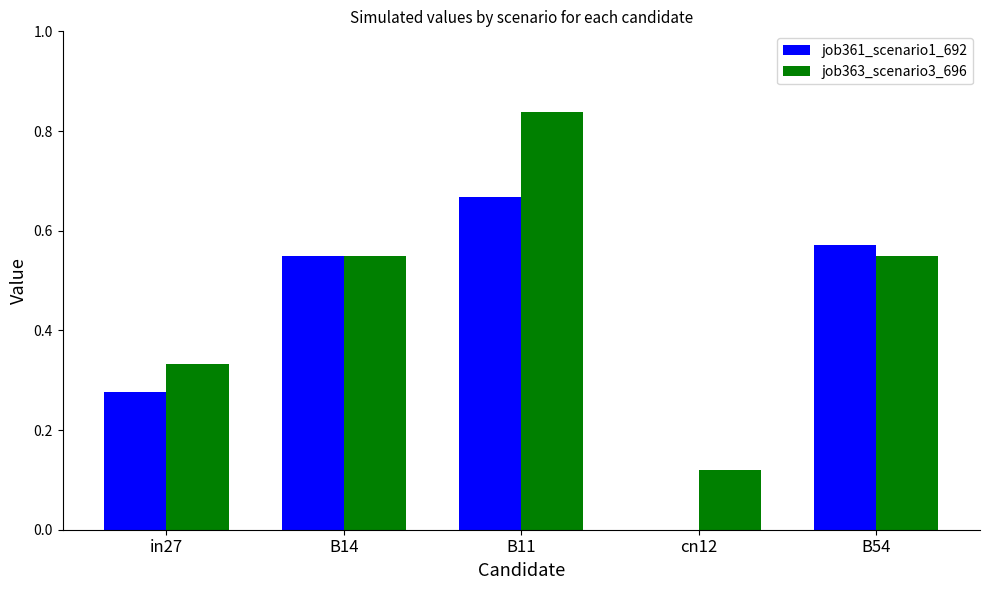

The value of job363_scenario3_696 at B54 is 0.8. True or false?

False